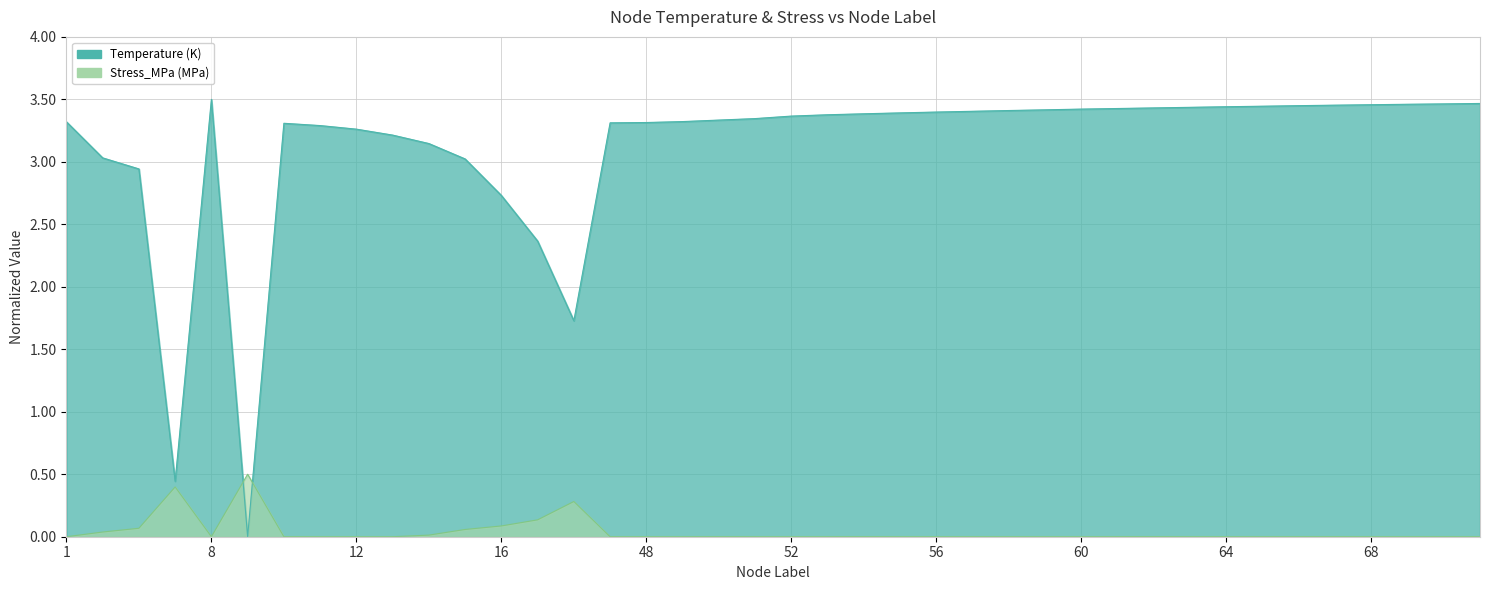

Is the value of Stress_MPa at 53 greater than the value of Temperature at 63?

No